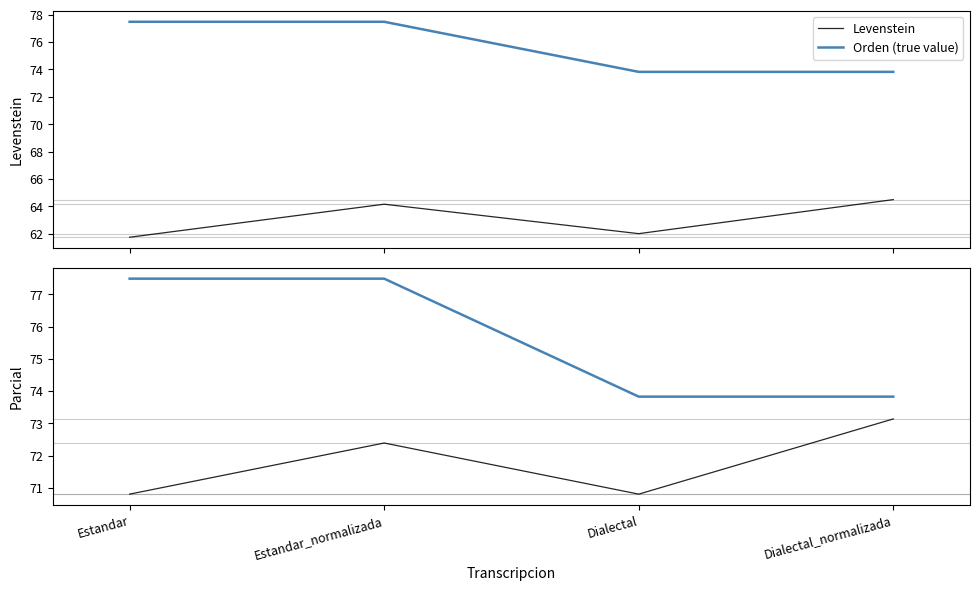

Which category has the highest value in the Levenstein series?

Dialectal_normalizada